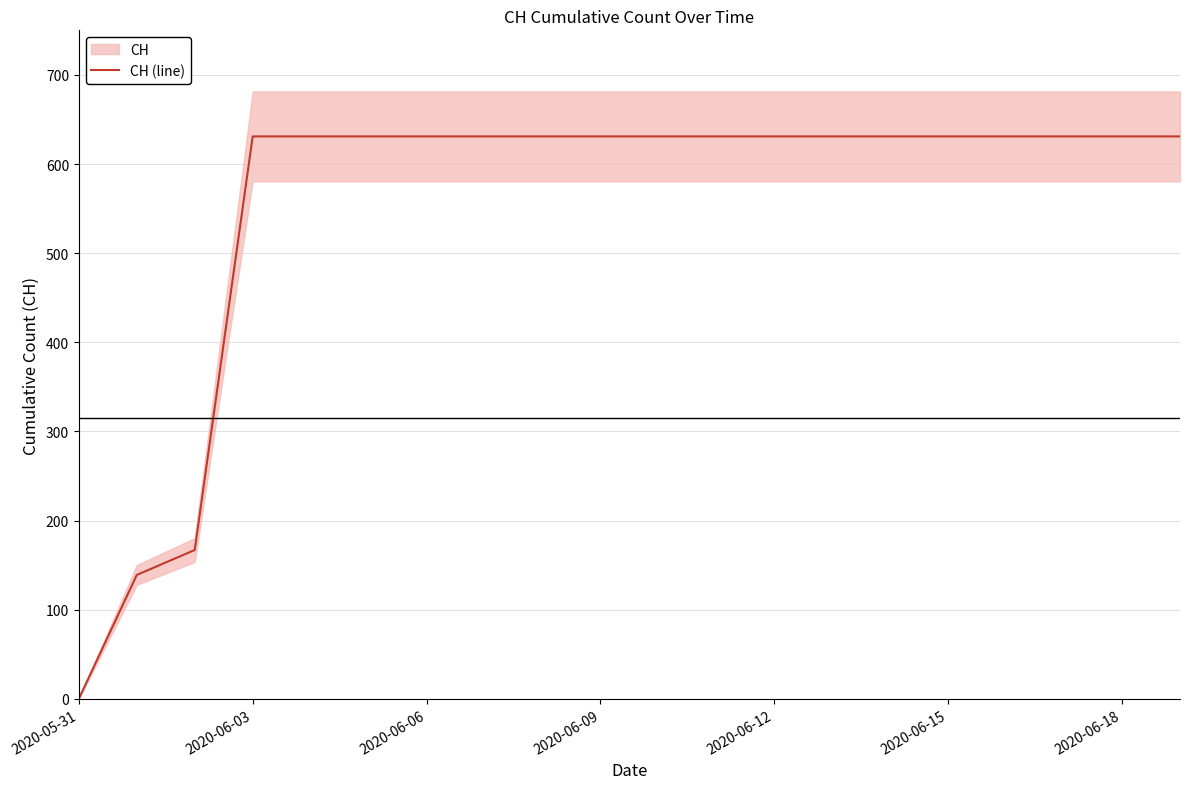

What is the change in value from 2020-05-31 to 7?

+631